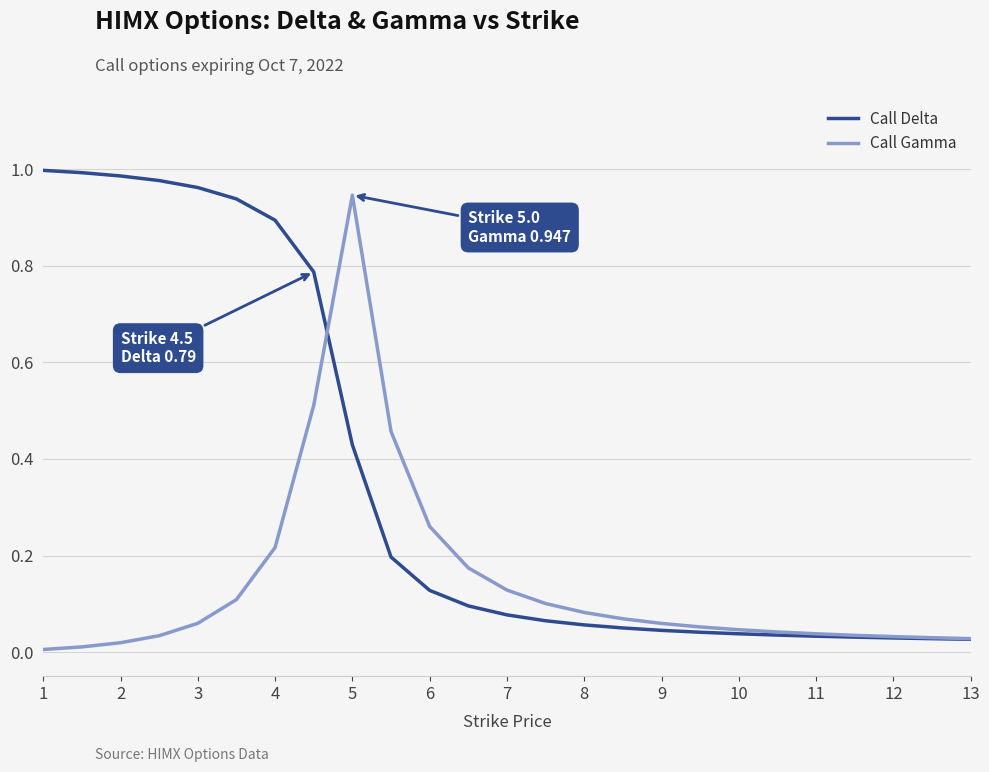

True or false: Call Delta and Call Gamma intersect in this chart.

True